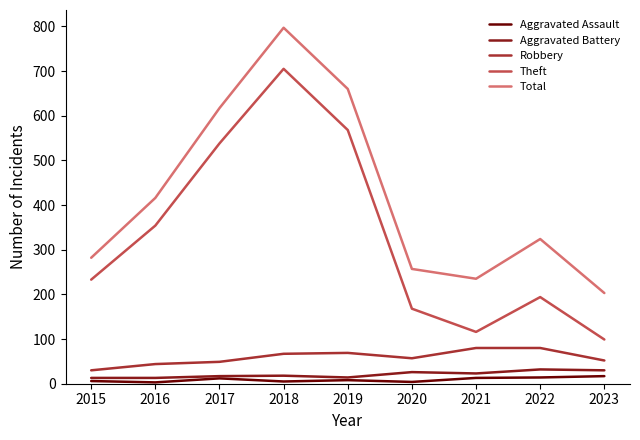

Rank the series by their maximum value, from highest to lowest.

Total, Theft, Robbery, Aggravated Battery, Aggravated Assault